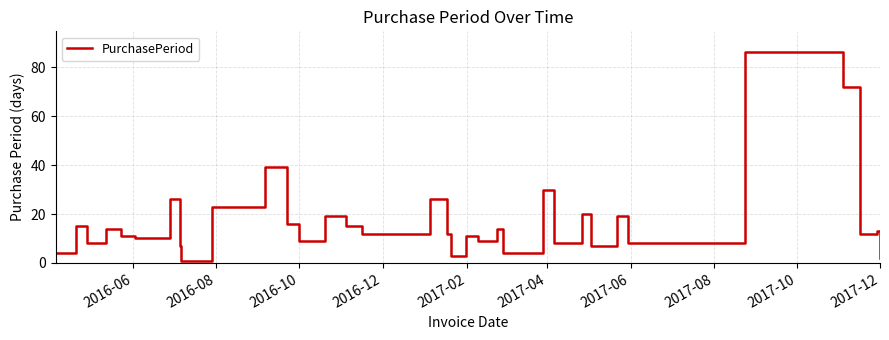

True or false: the data has more than 0 interior local peaks.

True